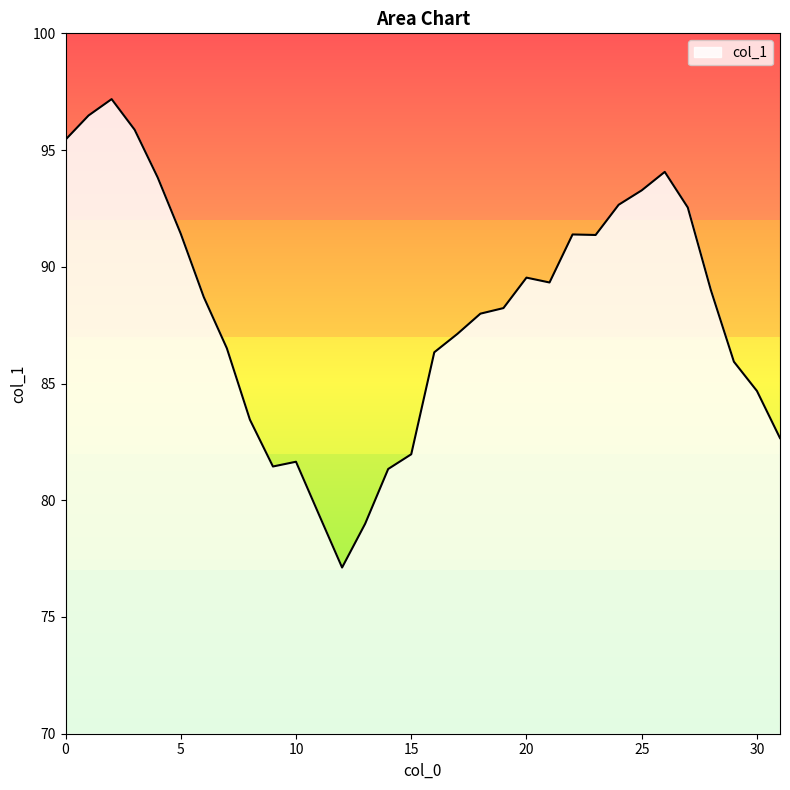

What is the minimum value shown in the chart?

77.1